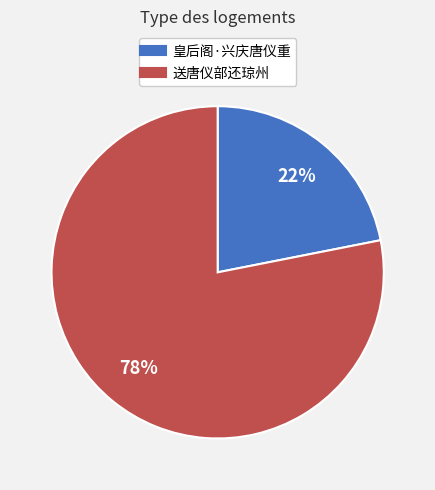

Do 送唐仪部还琼州 and 皇后阁·兴庆唐仪重 together represent more than half of the pie?

Yes